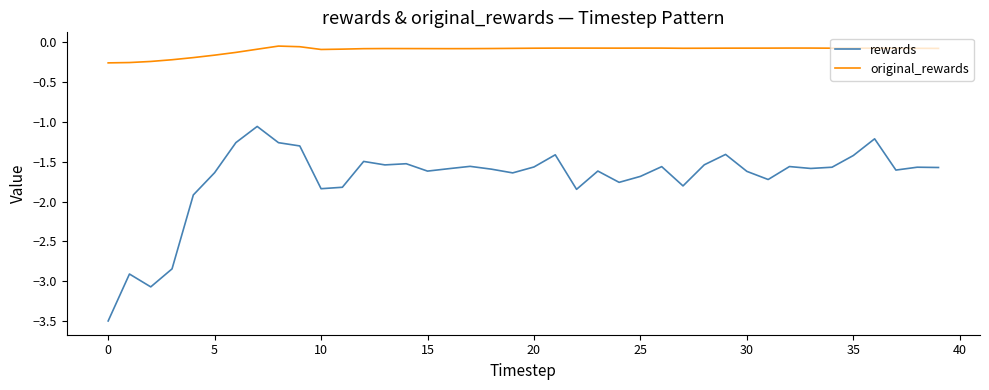

True or false: rewards and original_rewards cross at least once.

False